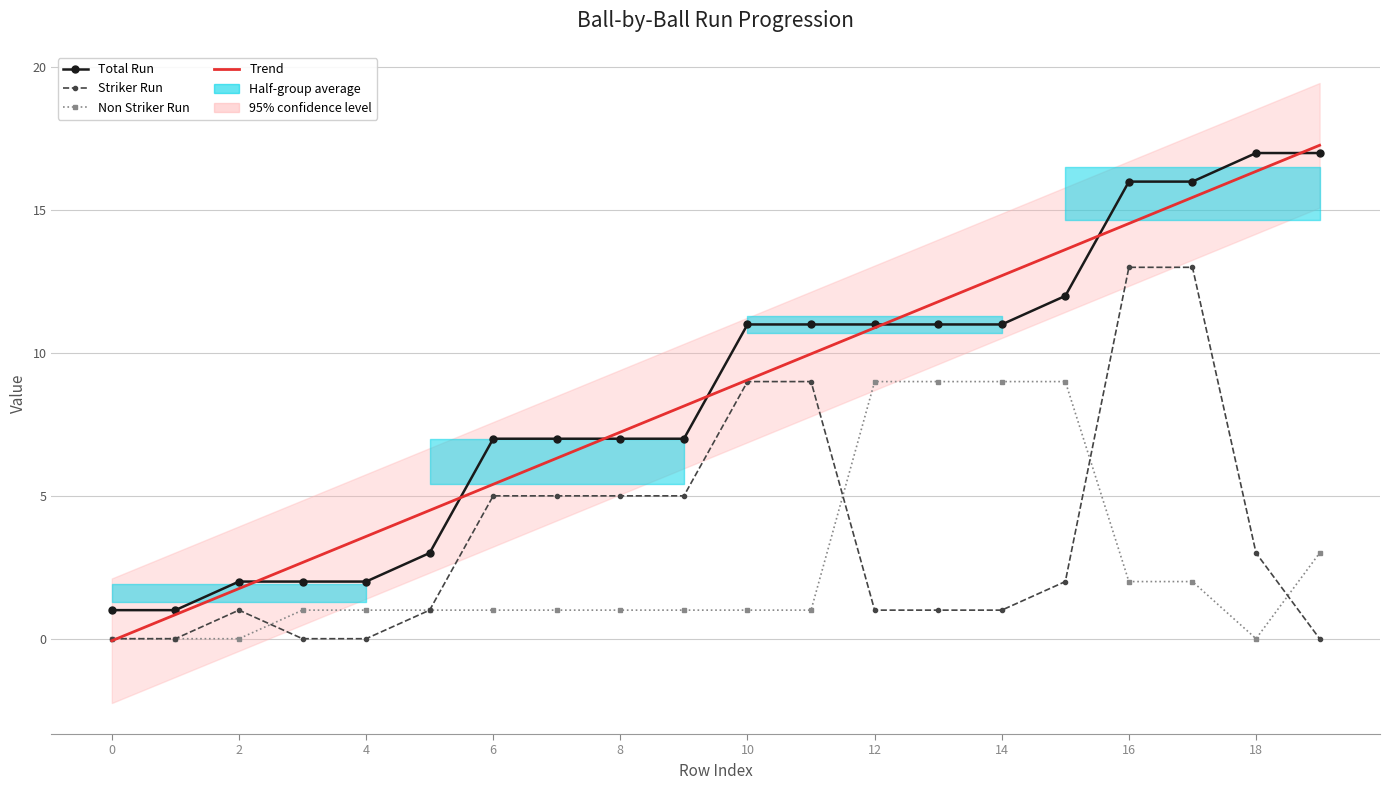

What is the label of the 10th point from the right?

10